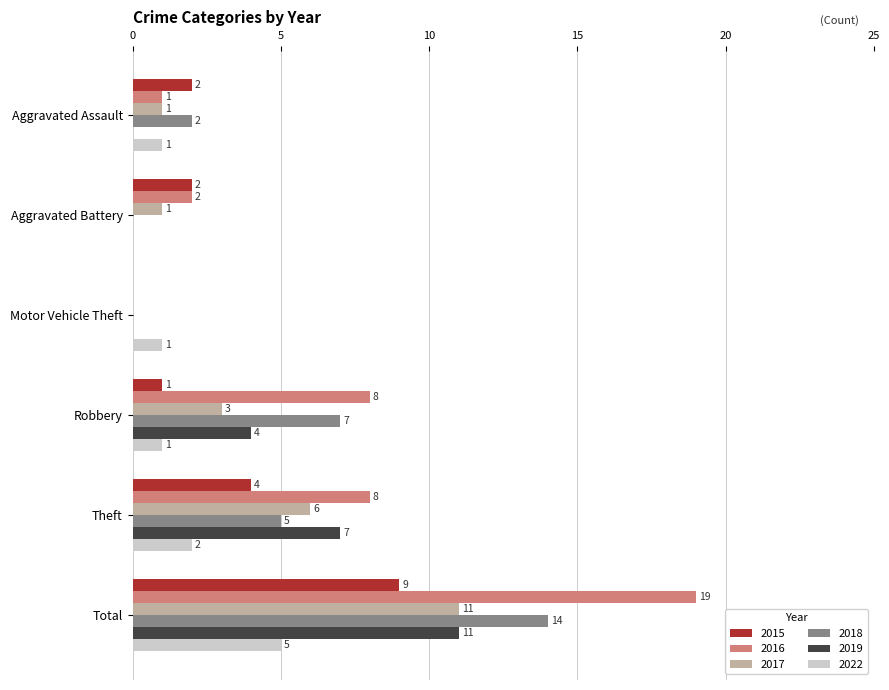

What is the sum of all 2022 values?

10